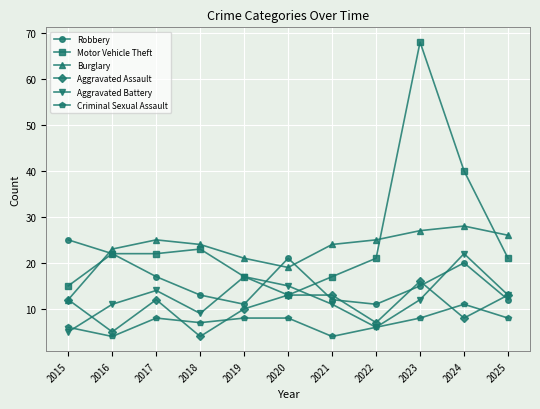

Which series ends up on top after the final intersection of Aggravated Assault and Robbery?

Aggravated Assault